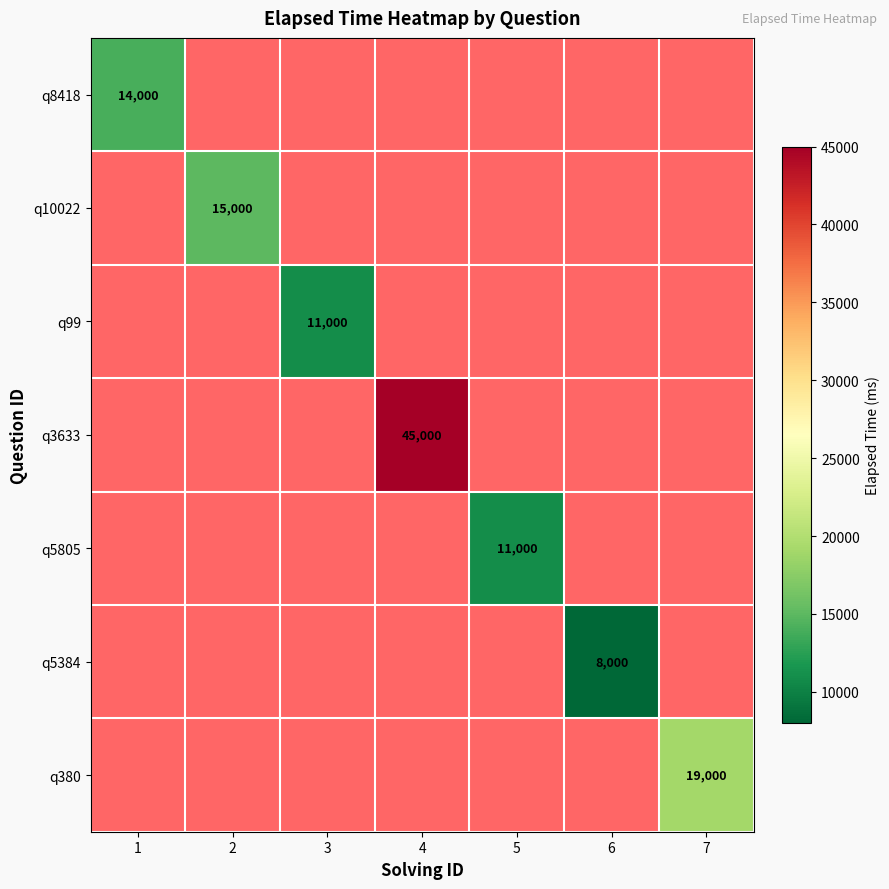

True or false: q5805 has a value of 4879 at 5.

False